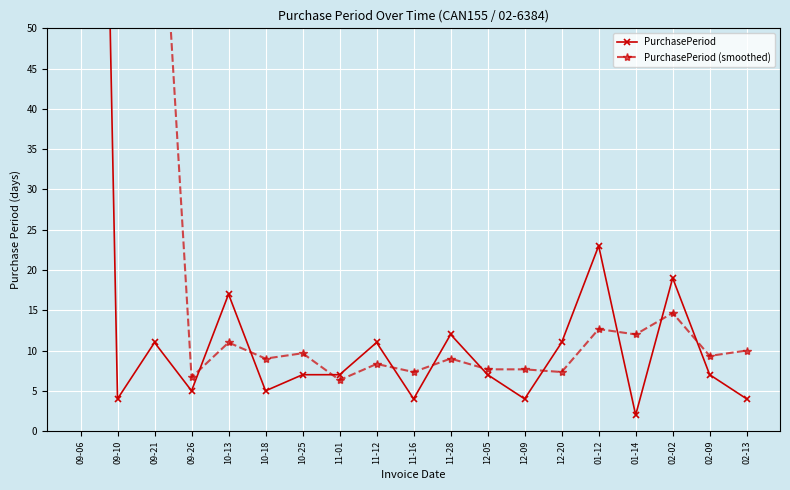

True or false: PurchasePeriod (smoothed) has a value of 13.9 at 11-12.

False